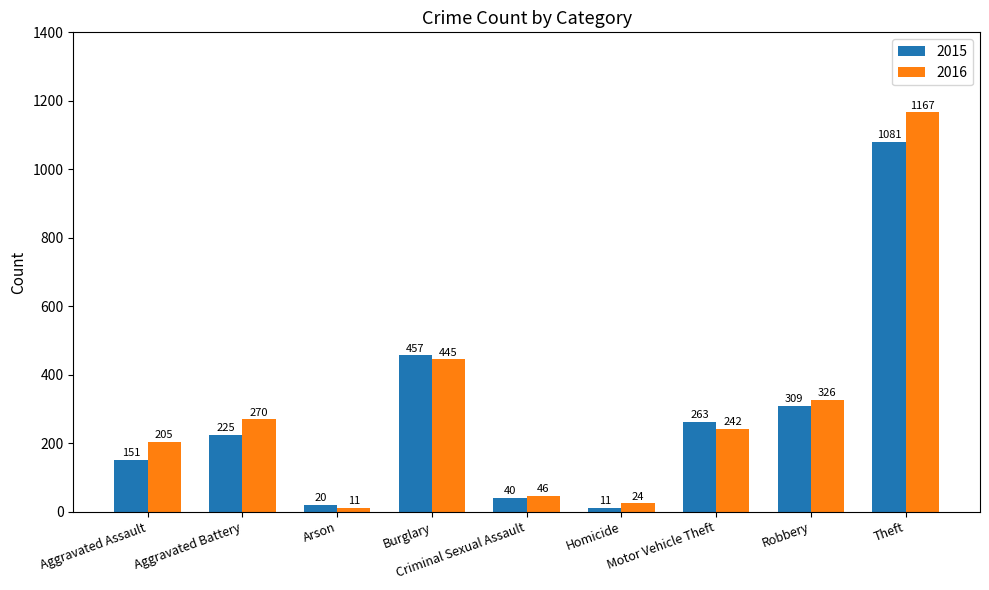

Rank the categories by 2016 value from highest to lowest.

Theft, Burglary, Robbery, Aggravated Battery, Motor Vehicle Theft, Aggravated Assault, Criminal Sexual Assault, Homicide, Arson